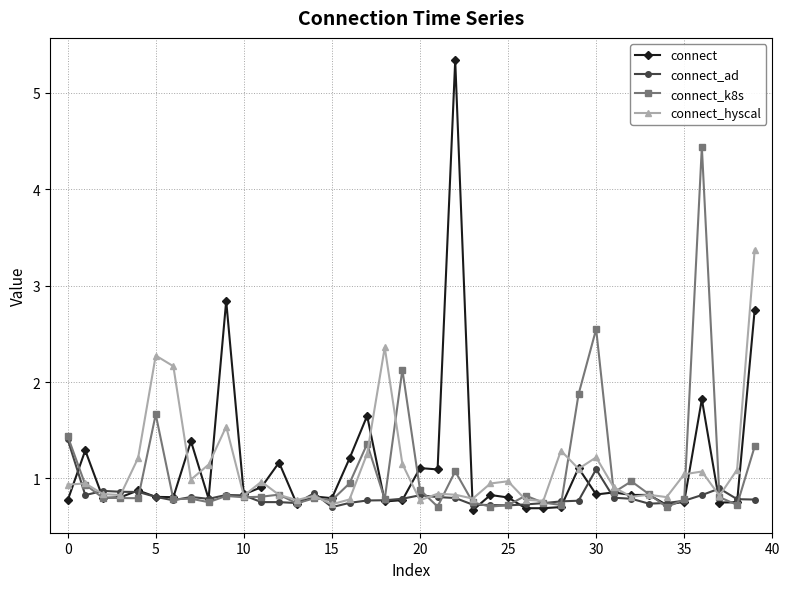

What is the value of the connect point at the 29th from the left?

0.7